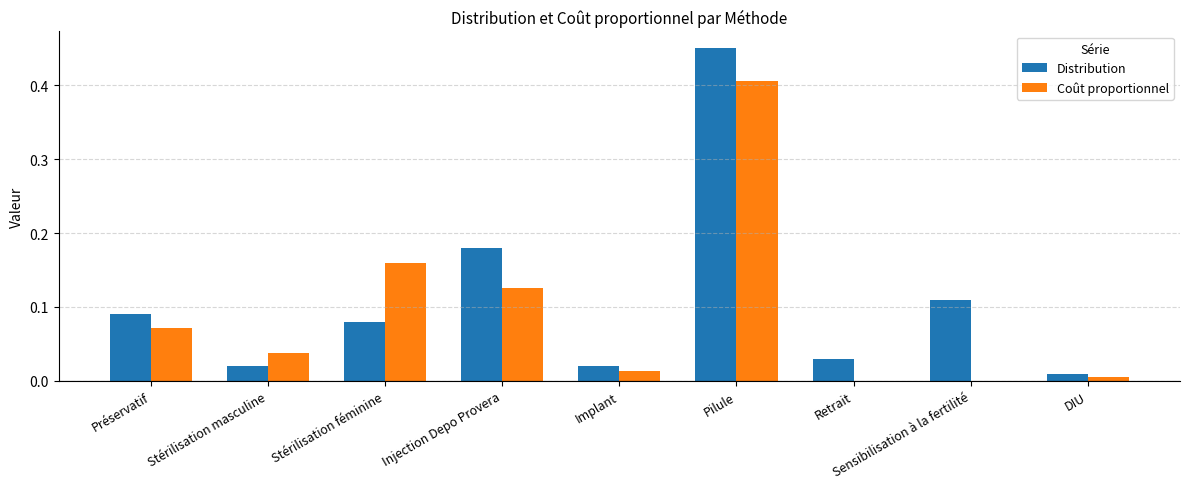

Which category has the highest value in the Coût proportionnel series?

Pilule